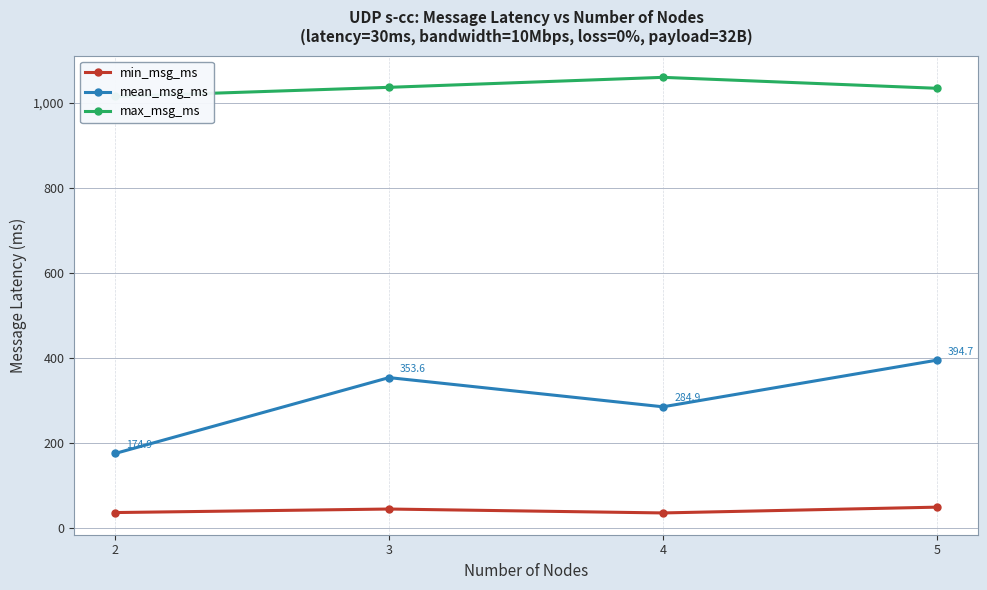

What is the smallest value displayed?

34.9